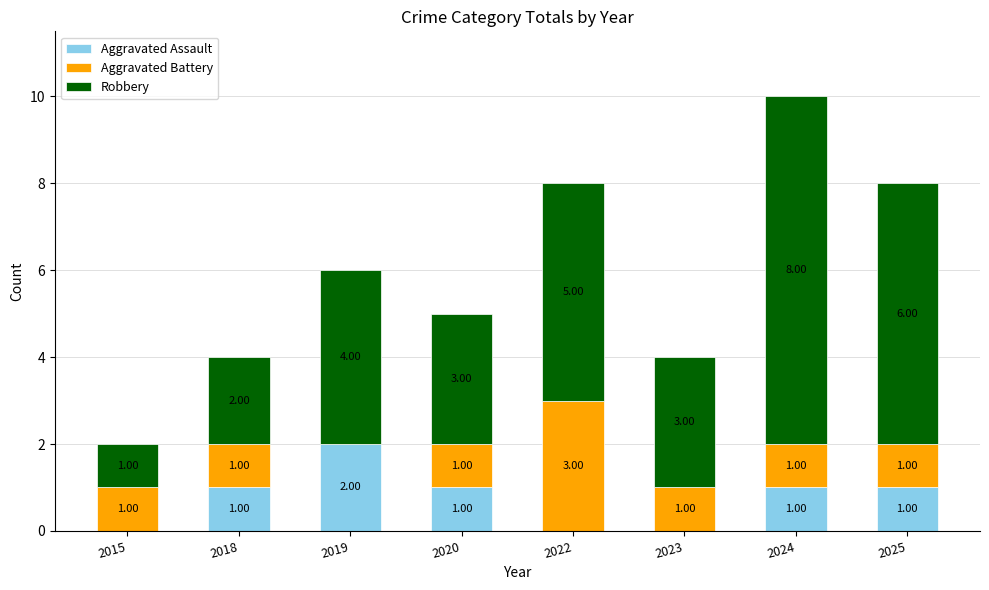

What is the total value across all series at 2025?

8